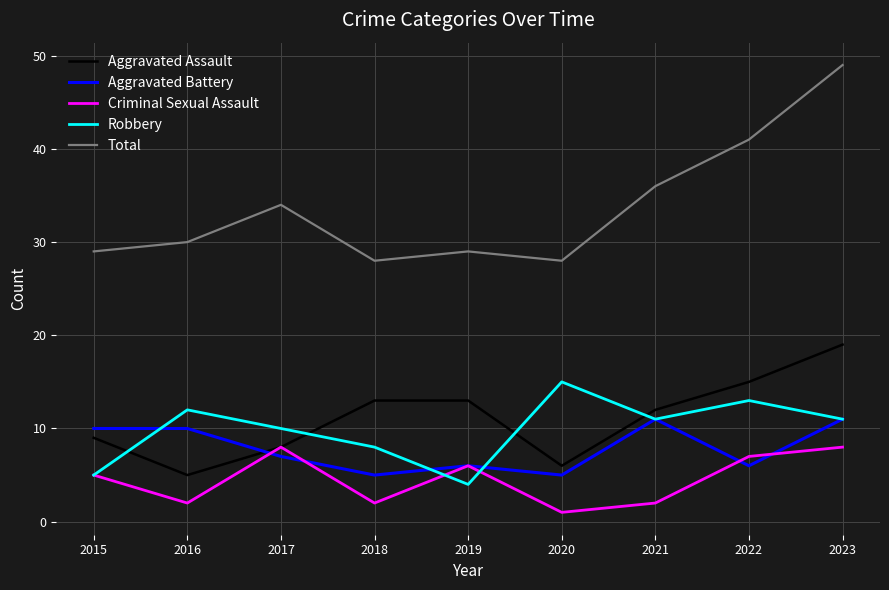

True or false: Aggravated Assault and Total cross at least once.

False